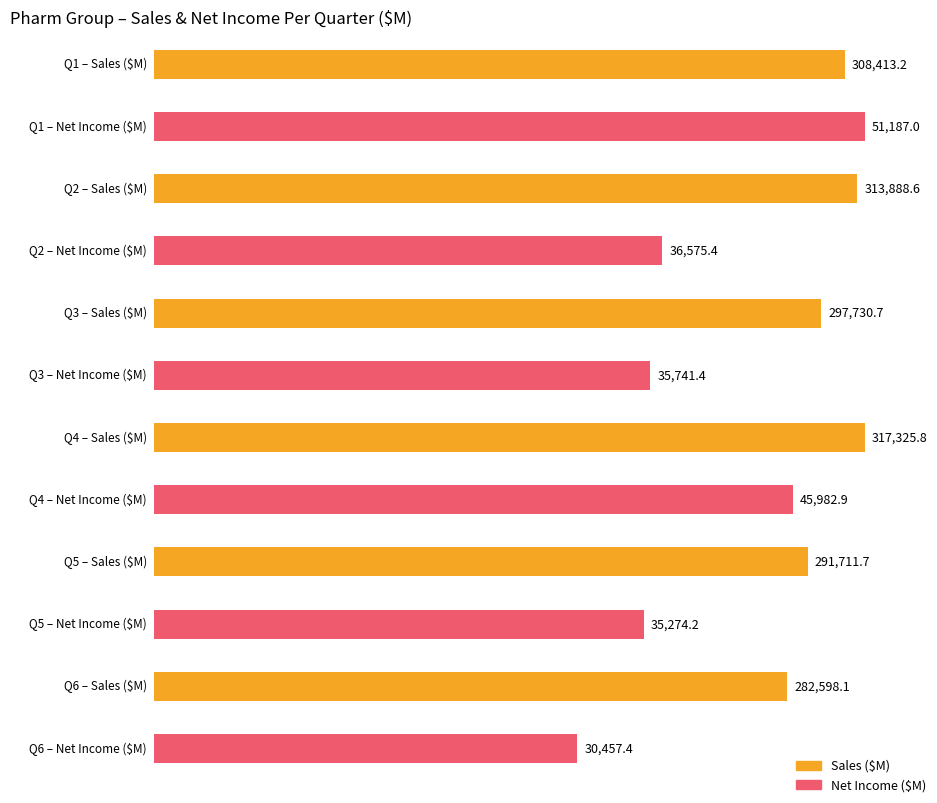

Are the bars grouped side by side (vs. stacked)?

Yes